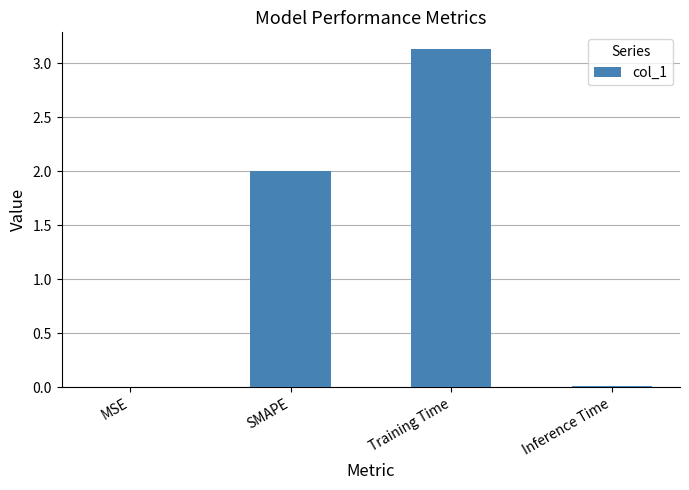

What is the sum of all values?

5.1